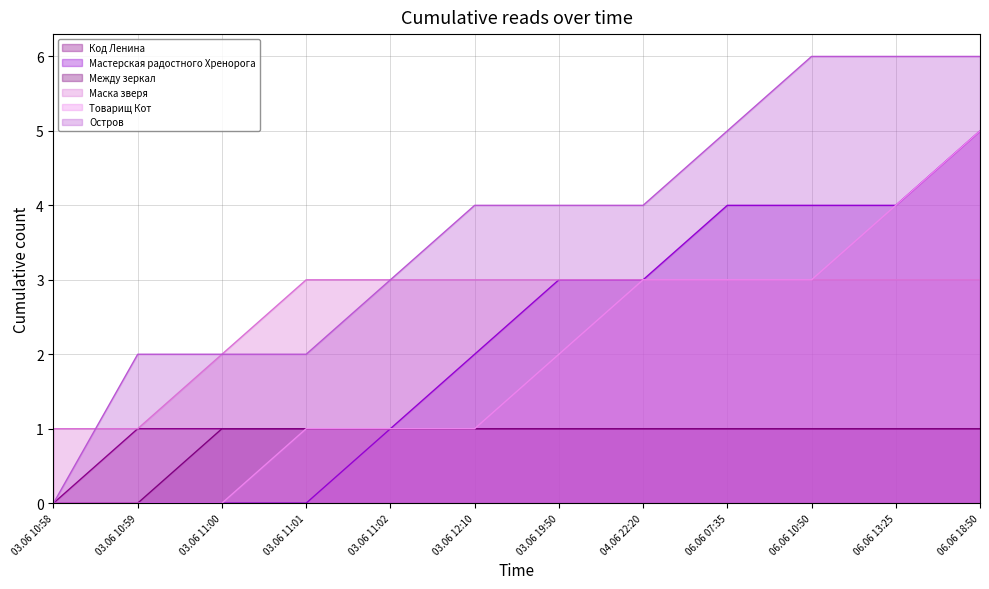

What is the spread (max minus min) of values at 06.06 07:35?

4